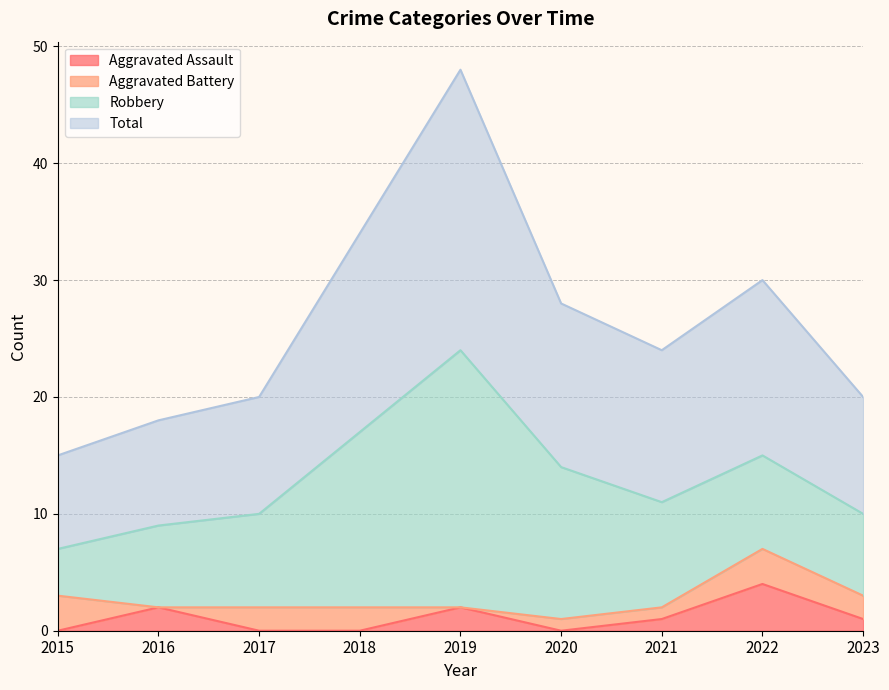

What is the maximum value for Aggravated Assault?

4